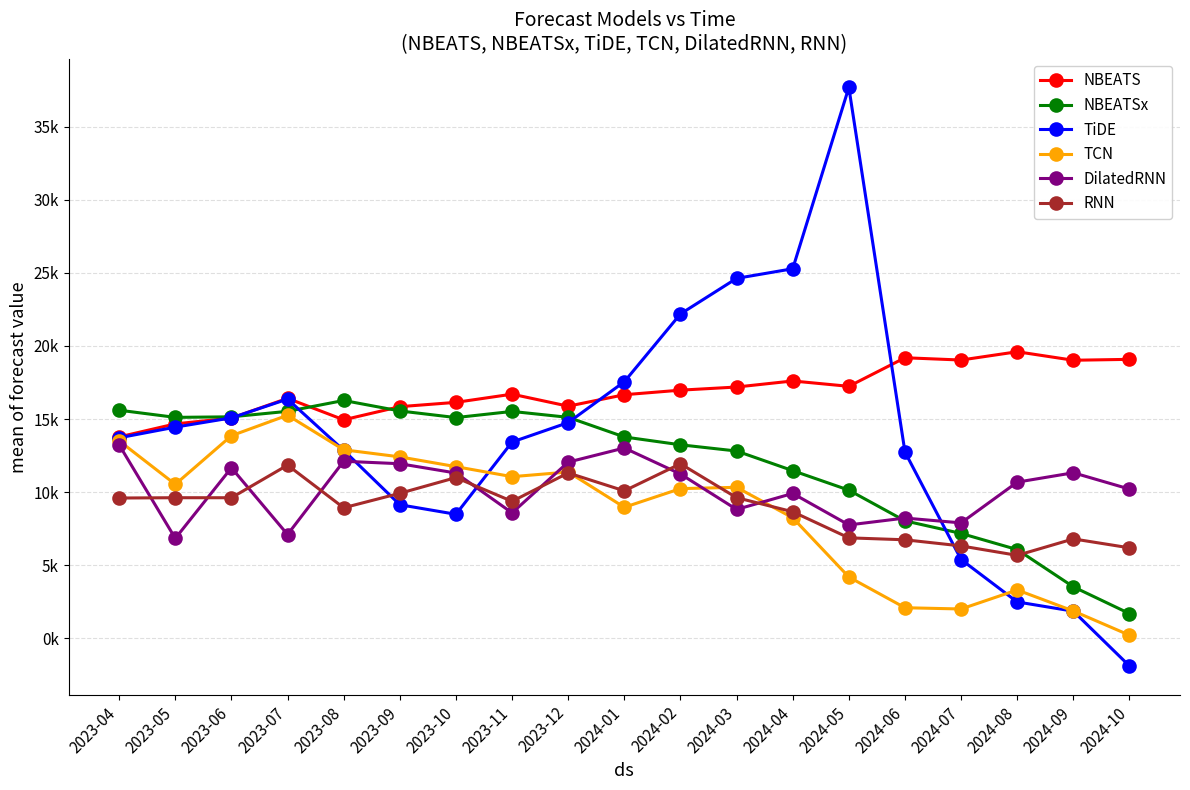

Does the chart have visible grid lines?

Yes